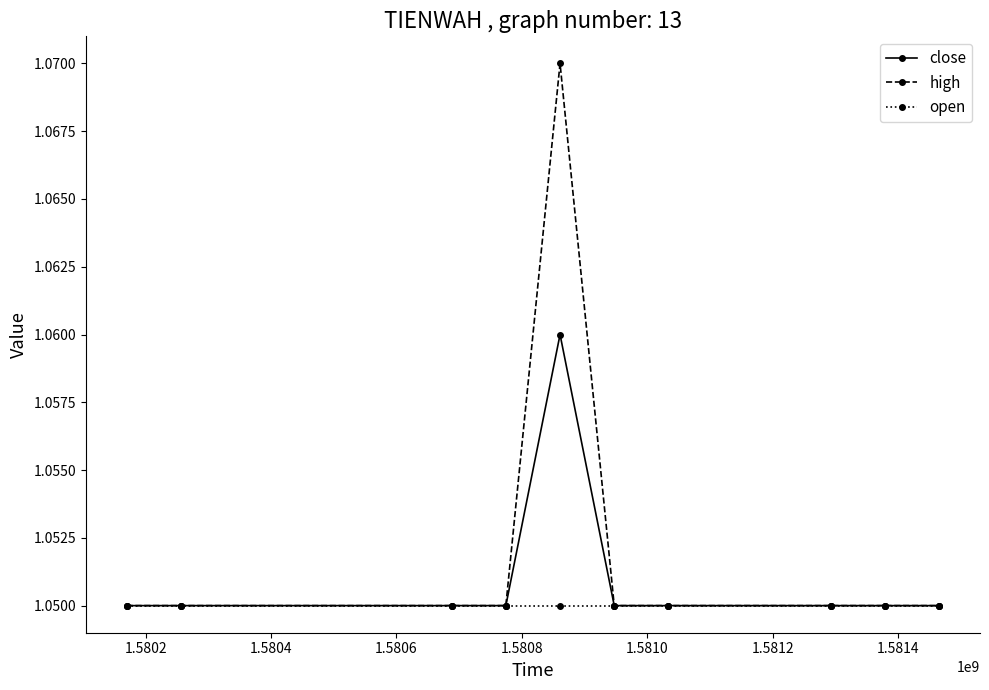

Count the high values in the range 1 to 2.

10